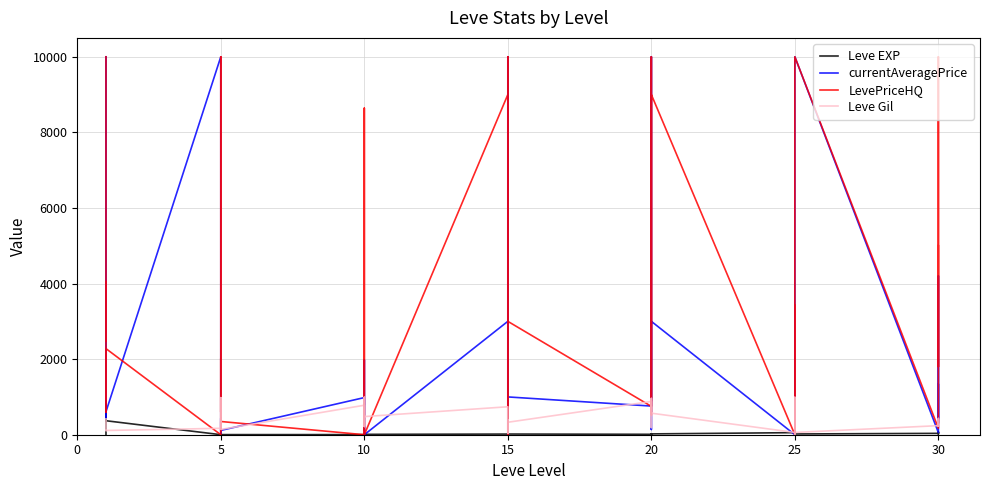

Count the number of data series in this chart.

4